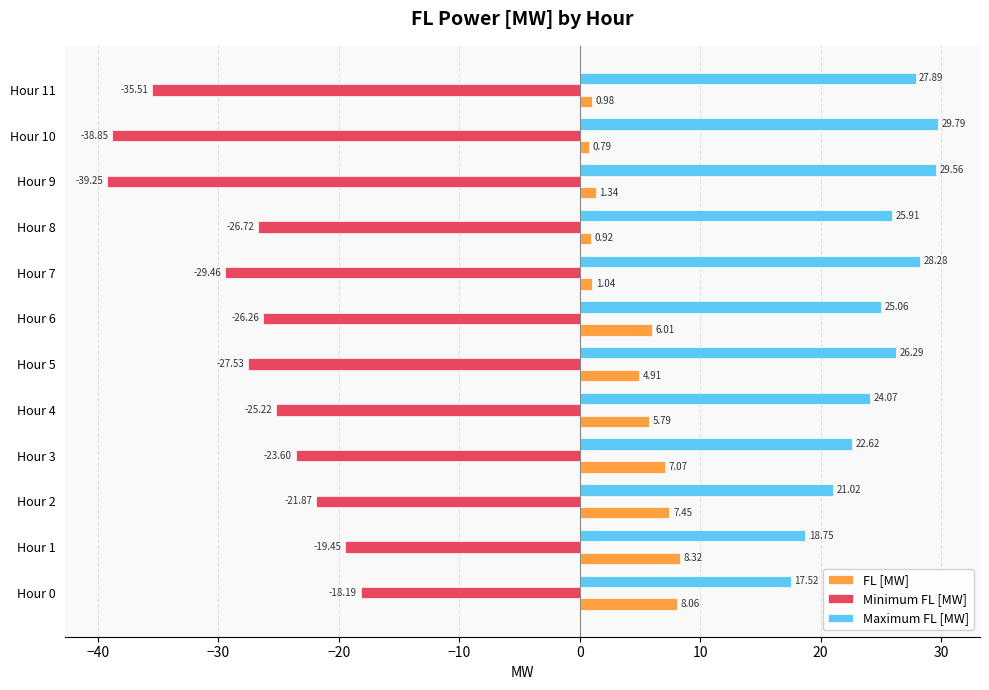

Which series has the largest total across all categories?

Maximum FL [MW]